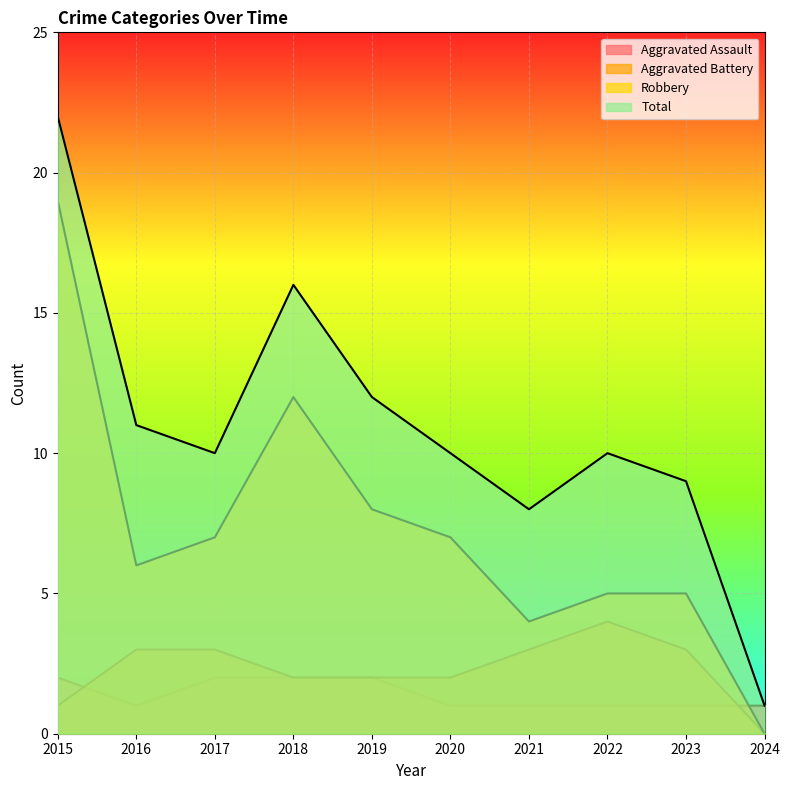

What is the average value of the Aggravated Assault series?

1